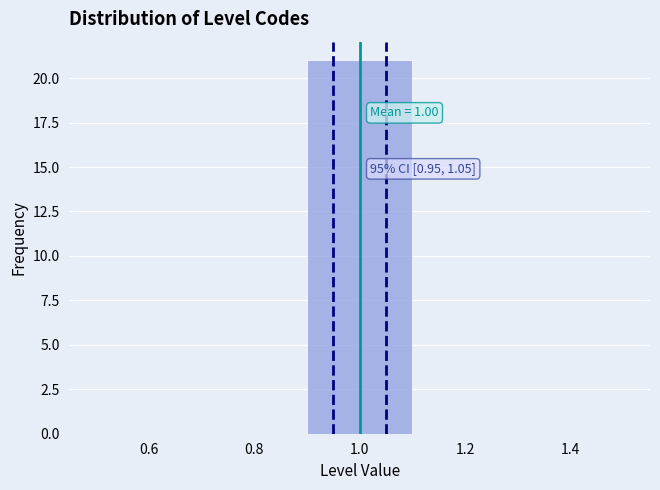

Which range on the x-axis has the tallest bar?

0.9 to 1.1